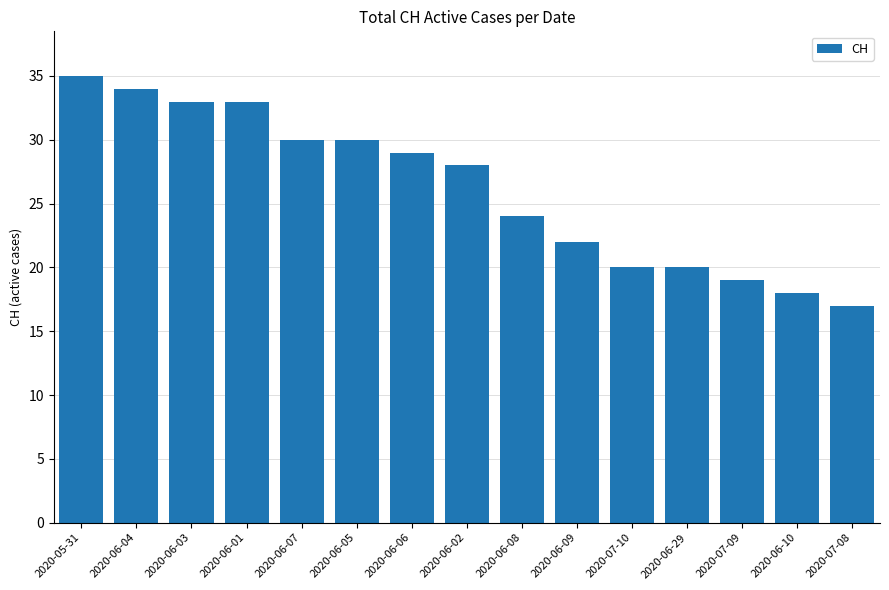

How many distinct data groups are displayed?

1